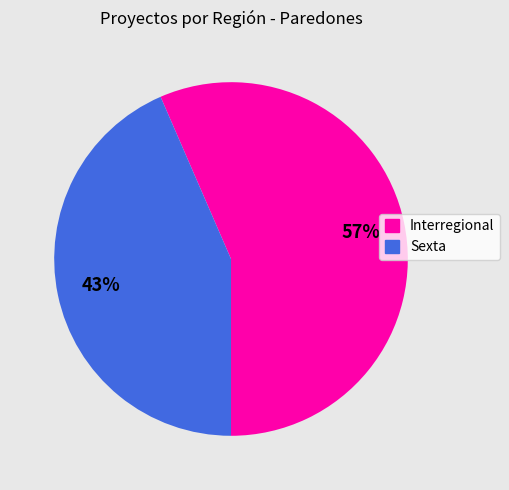

What is the majority slice?

Interregional